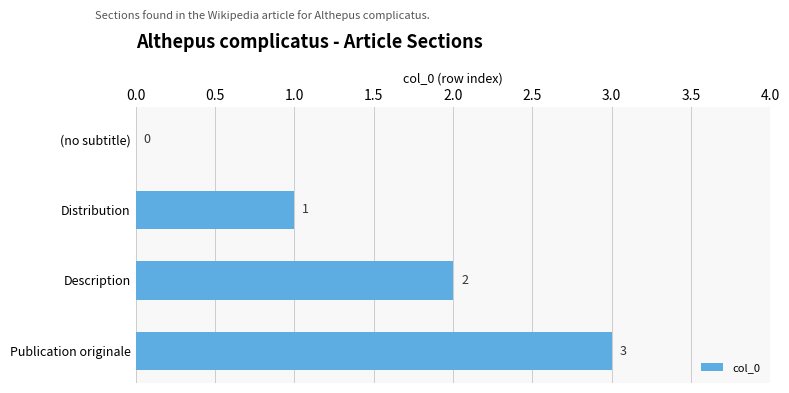

What is the average value?

2